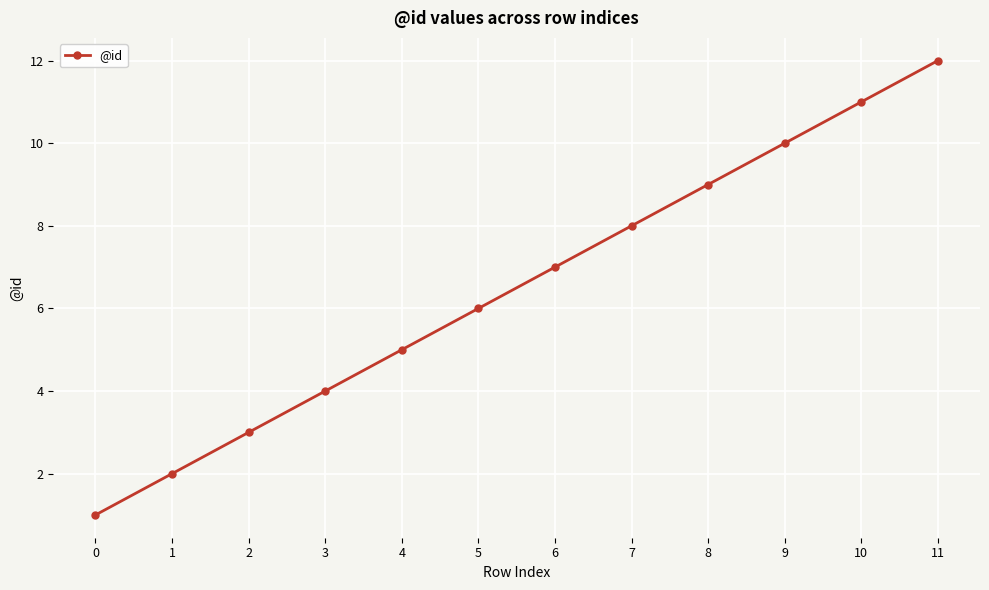

What is the sum of all values?

78